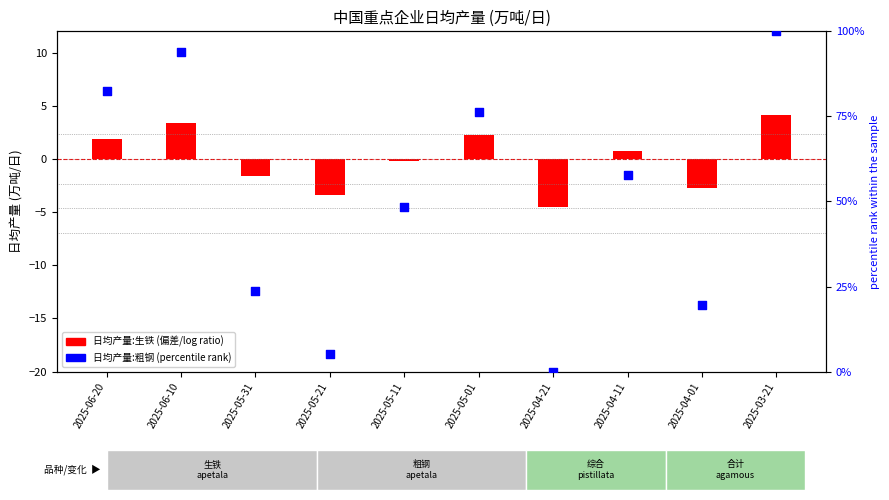

Is the value of 日均产量:粗钢 (percentile rank) at 2025-05-21 greater than the value of 日均产量:生铁 (偏差) at 2025-04-21?

Yes